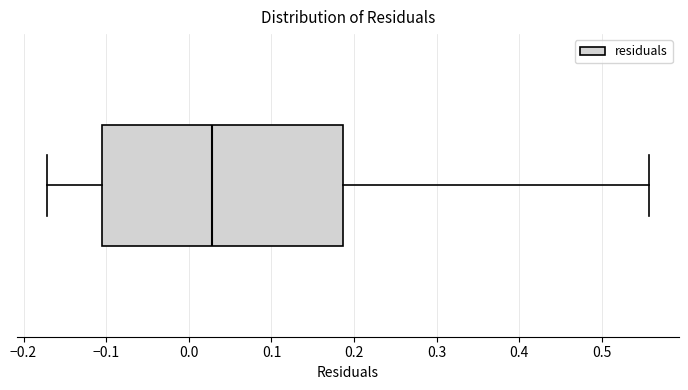

Read this box plot against the x-axis: the position of the median line, the range covered by the box, and the ends of both whiskers. The values are not printed on the chart, so give them approximately, as read against the axis.

median 0.03, box -0.10 to 0.19, whiskers -0.17 to 0.56